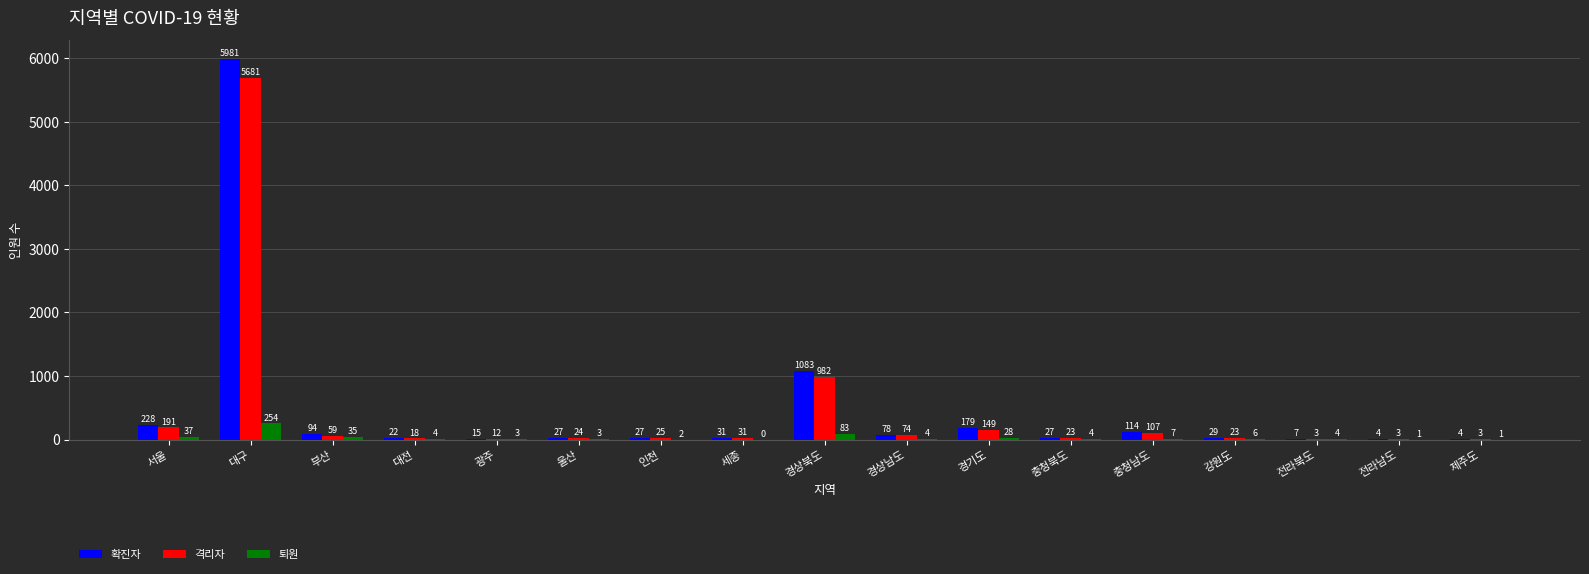

What are all the series names shown in the legend?

확진자, 격리자, 퇴원